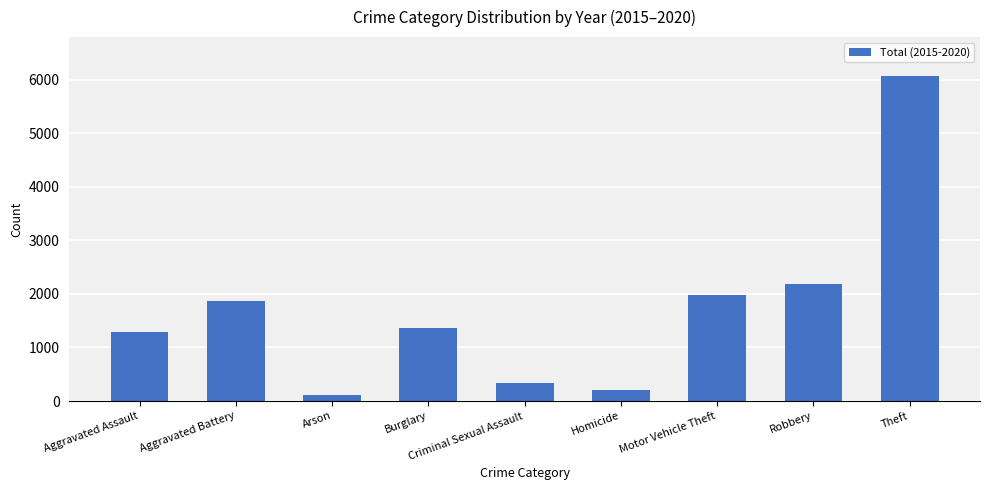

What is the label of the 3rd bar from the right?

Motor Vehicle Theft